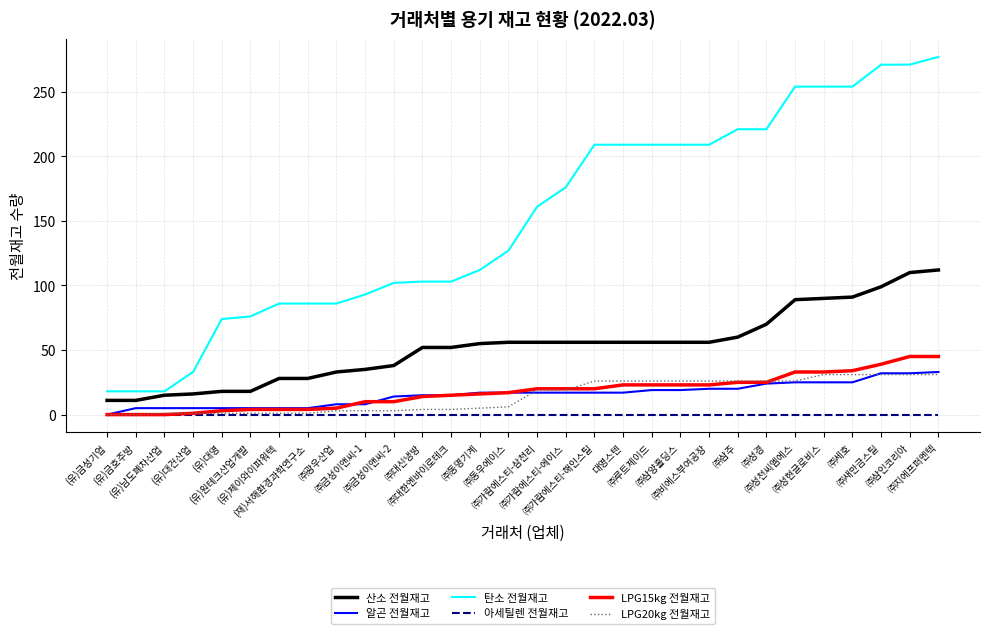

Which series has the largest range (max minus min)?

탄소 전월재고